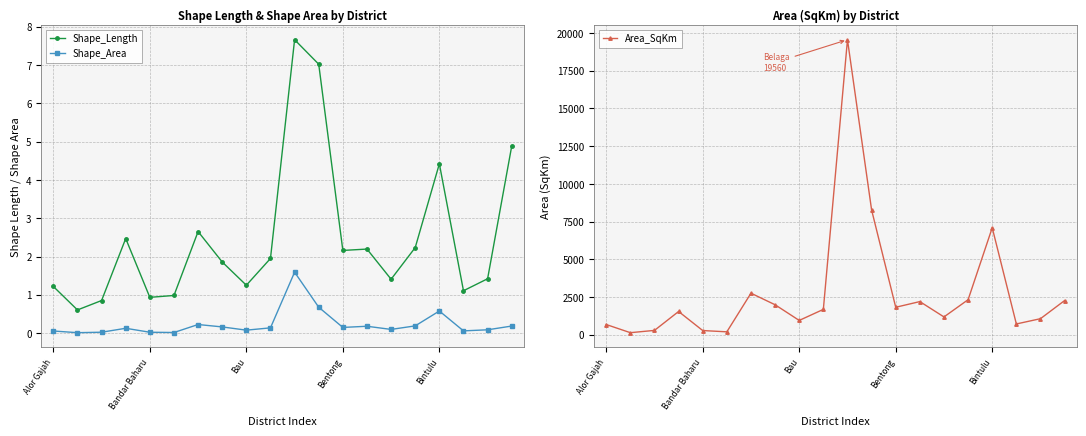

What is the minimum value for Shape_Length?

0.6